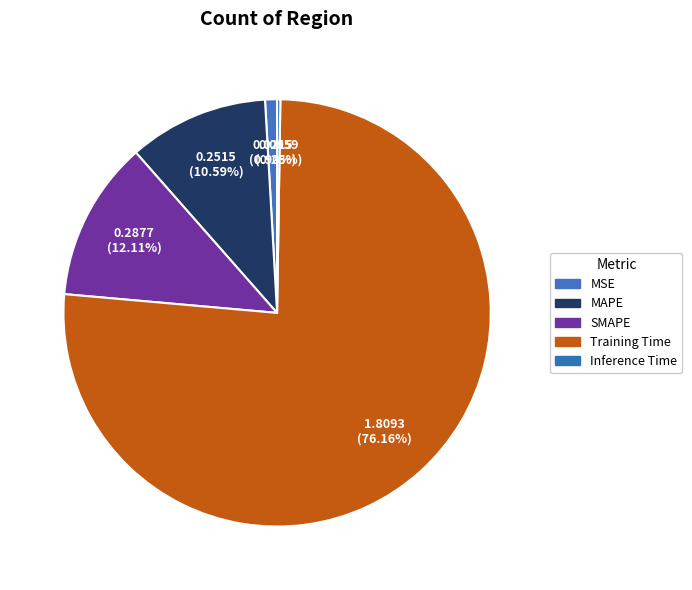

To the nearest percent, what is the combined percentage of Training Time and Inference Time?

76%